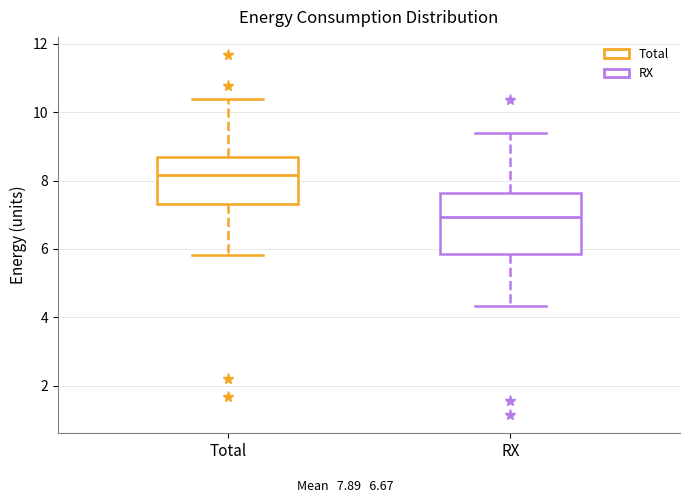

Reading left to right, transcribe this box plot: for each box, give where its median line is, the range the box spans, and where its two whiskers end, as read against the y-axis. The values are not printed on the chart, so give them approximately, as read against the axis.

Total: median 8.2, box 7.4 to 8.6, whiskers 5.8 to 10.4
RX: median 7.0, box 5.8 to 7.6, whiskers 4.4 to 9.4